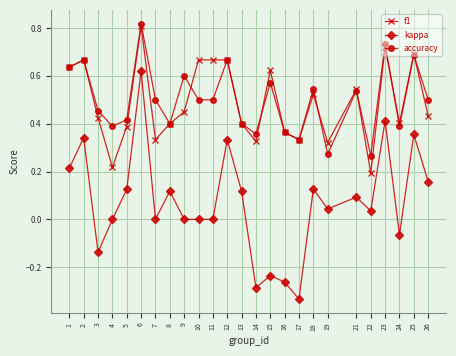

How many series are shown in this chart?

3